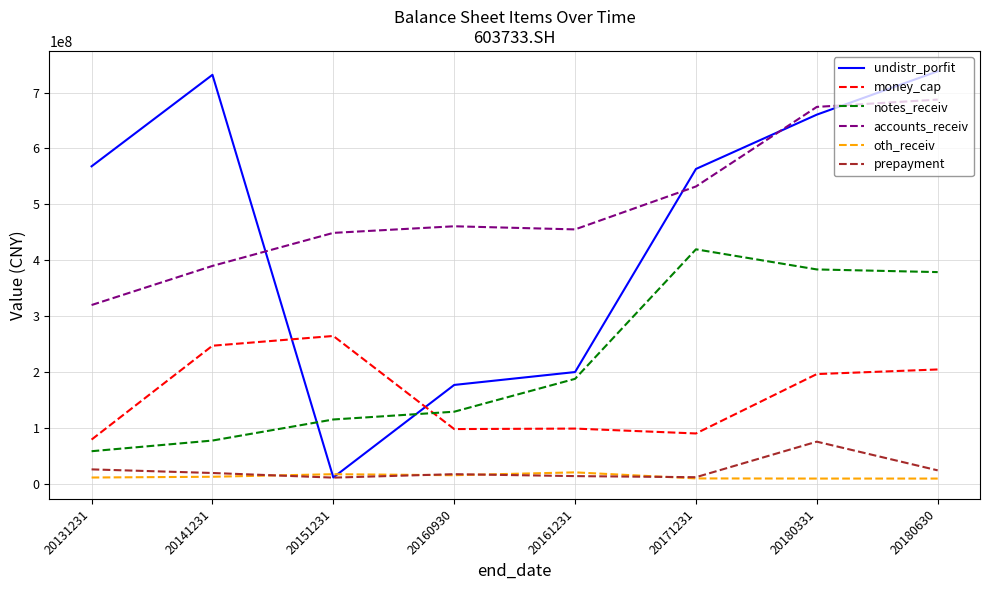

List the series in order of their peak value, lowest first.

oth_receiv, prepayment, money_cap, notes_receiv, accounts_receiv, undistr_porfit